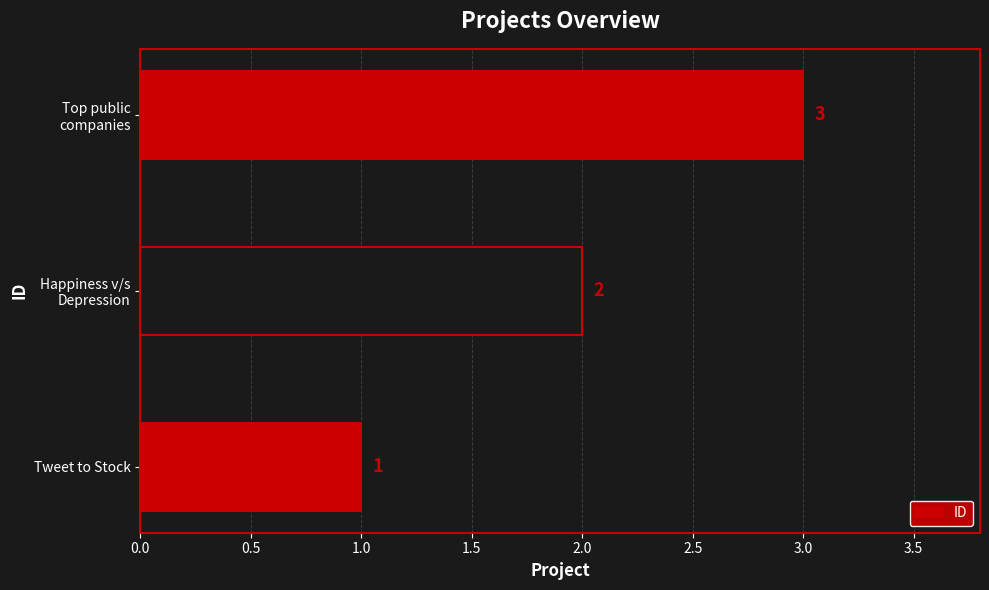

The chart shows a value of 0 at Tweet to Stock. True or false?

False